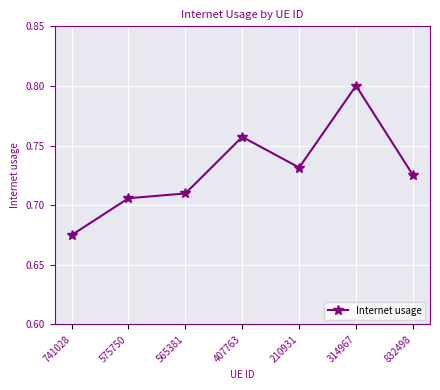

What is the label of the 4th point from the left?

407763